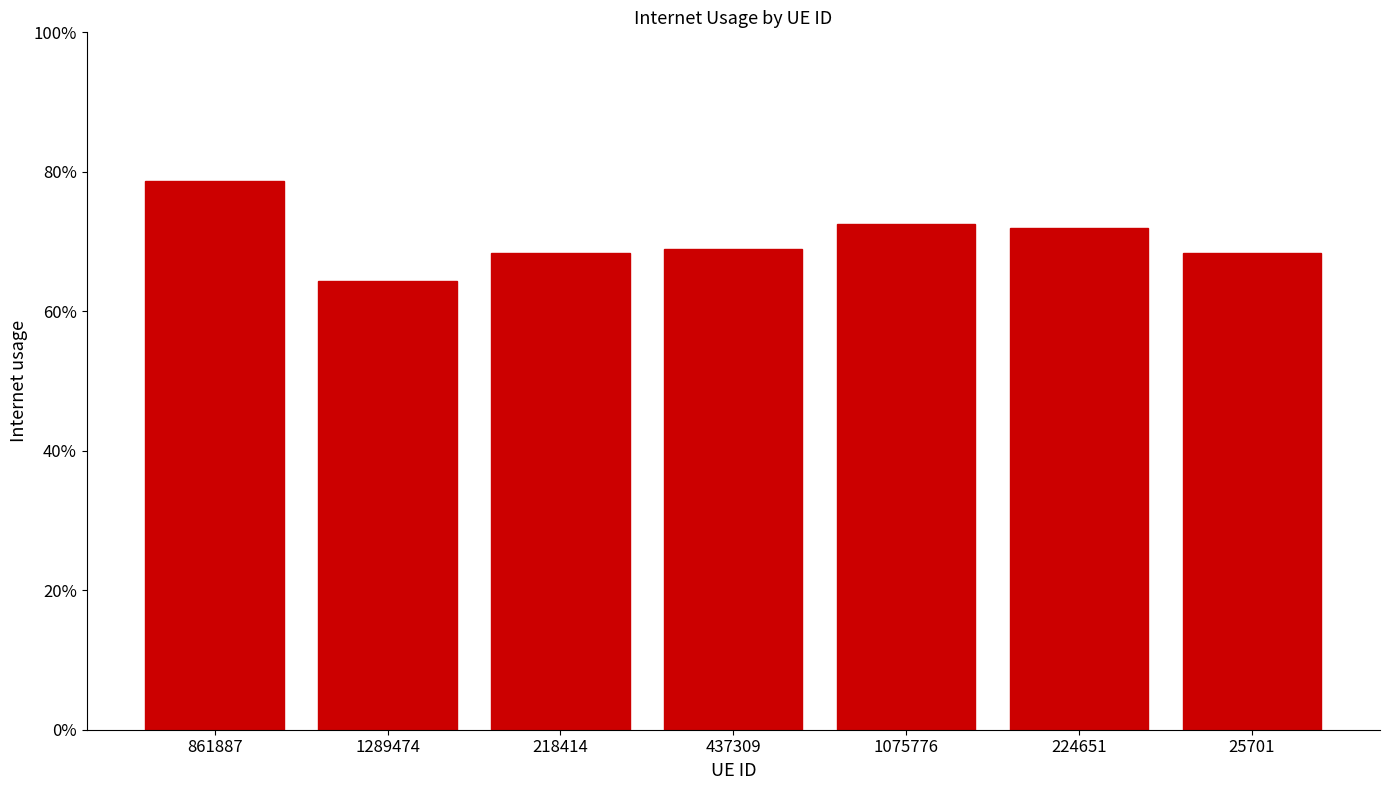

What is the maximum value shown in the chart?

0.8